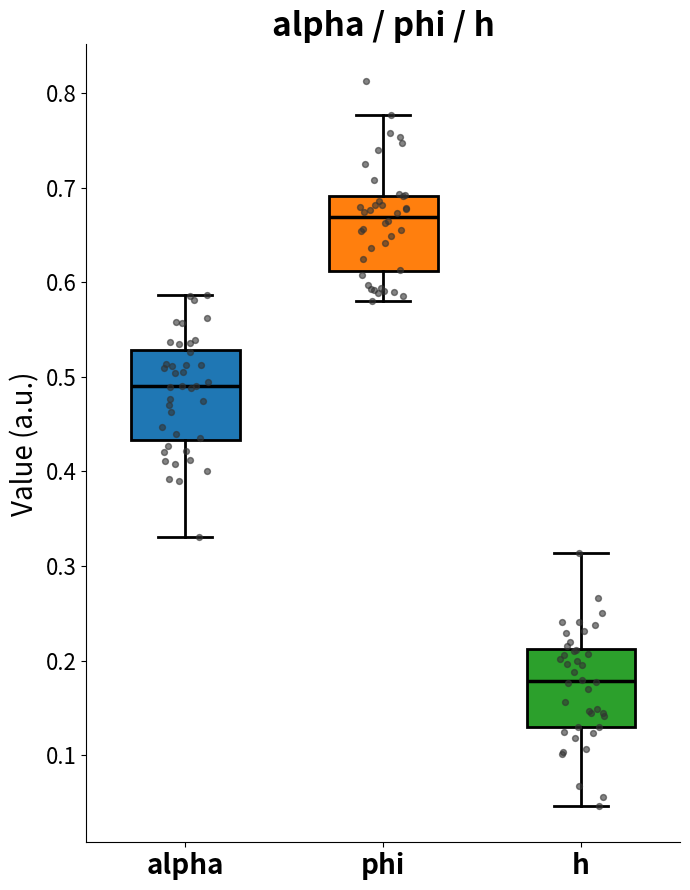

Which box has the lowest median line?

h